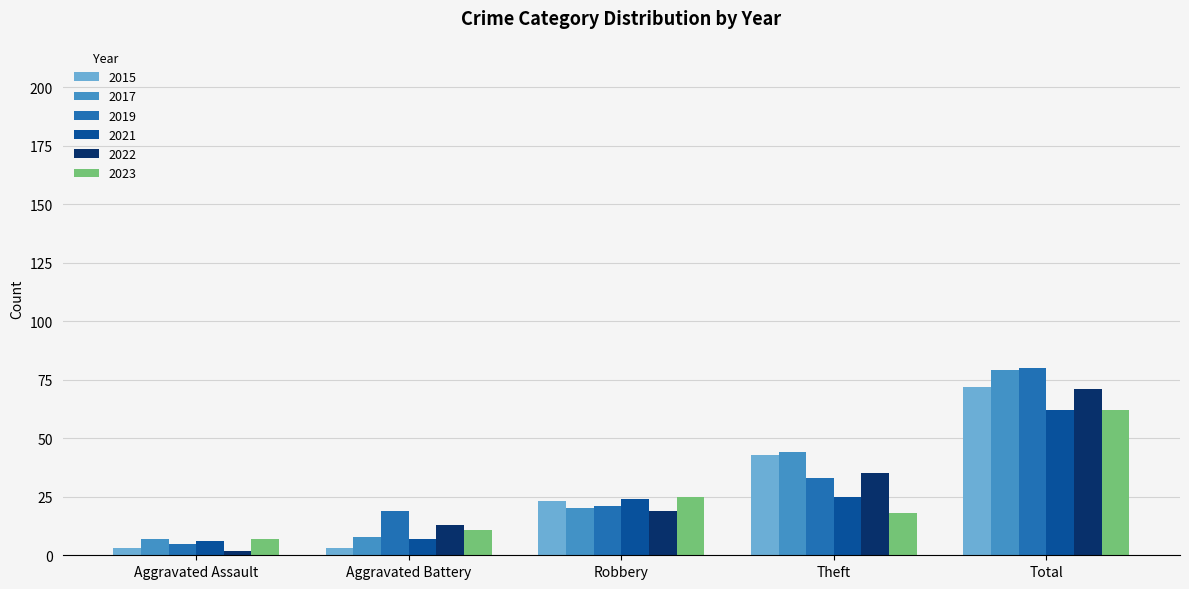

Reading left to right, transcribe all the data shown in this chart.

2015: 3	3	23	43	72
2017: 7	8	20	44	79
2019: 5	19	21	33	80
2021: 6	7	24	25	62
2022: 2	13	19	35	71
2023: 7	11	25	18	62